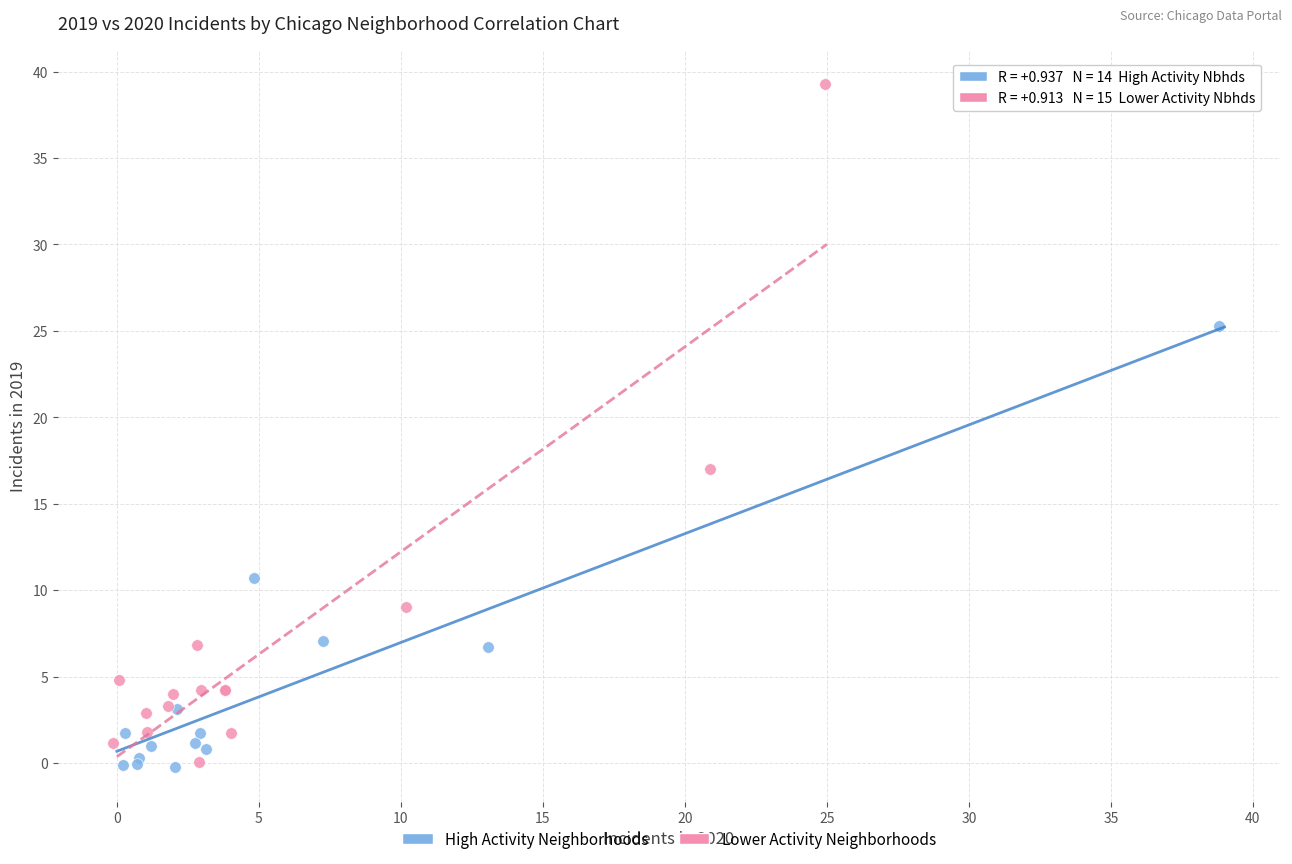

Which series contains the highest Y value?

Lower Activity Neighborhoods